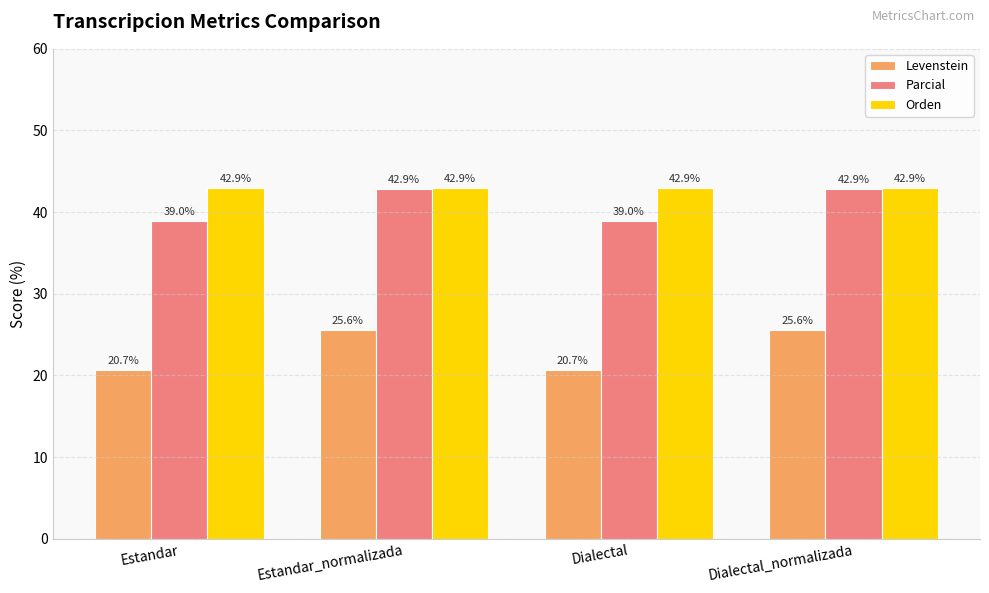

What is the label of the 2nd bar from the left?

Estandar_normalizada